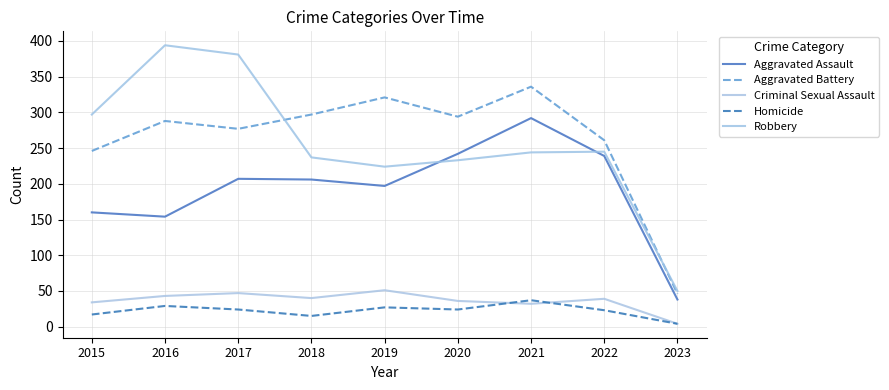

Rank the categories by Aggravated Battery value from lowest to highest.

2023, 2015, 2022, 2017, 2016, 2020, 2018, 2019, 2021